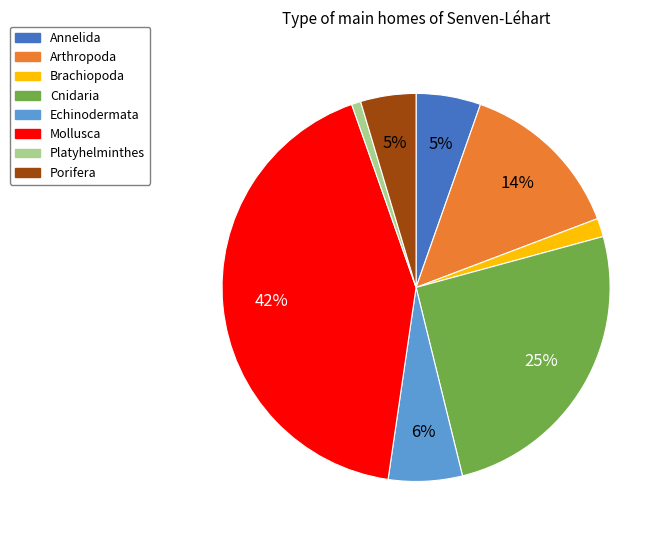

What percentage is the Porifera slice, to the nearest percent?

5%